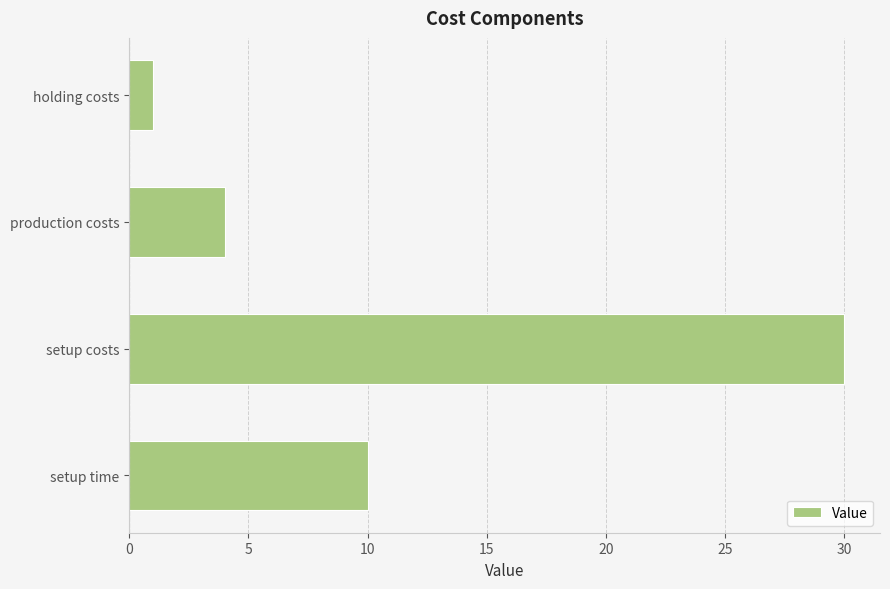

How many distinct data groups are displayed?

1